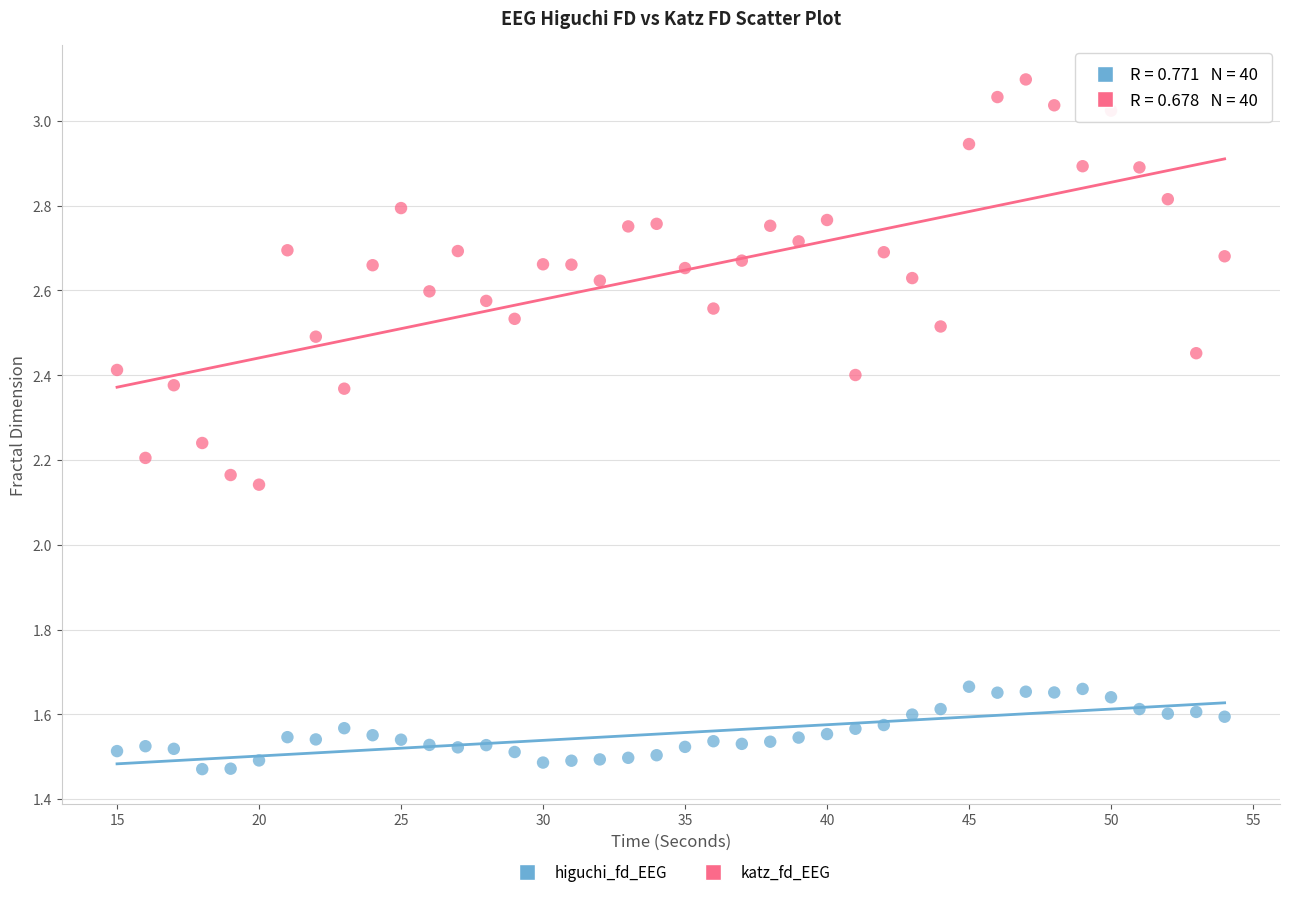

Which series contains the highest Y value?

katz_fd_EEG